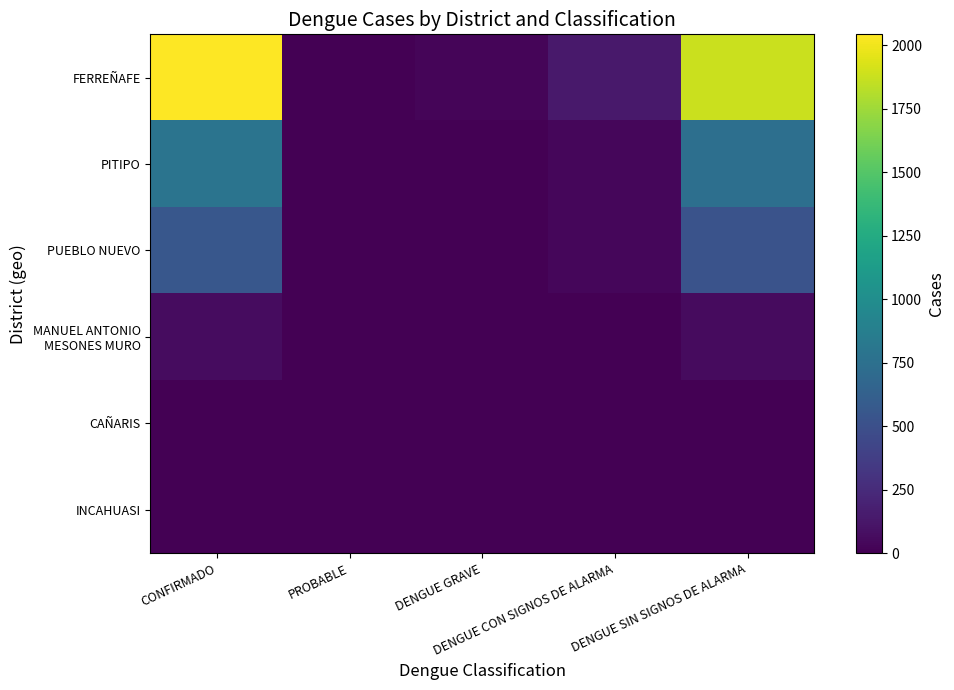

How many series are shown in this chart?

6